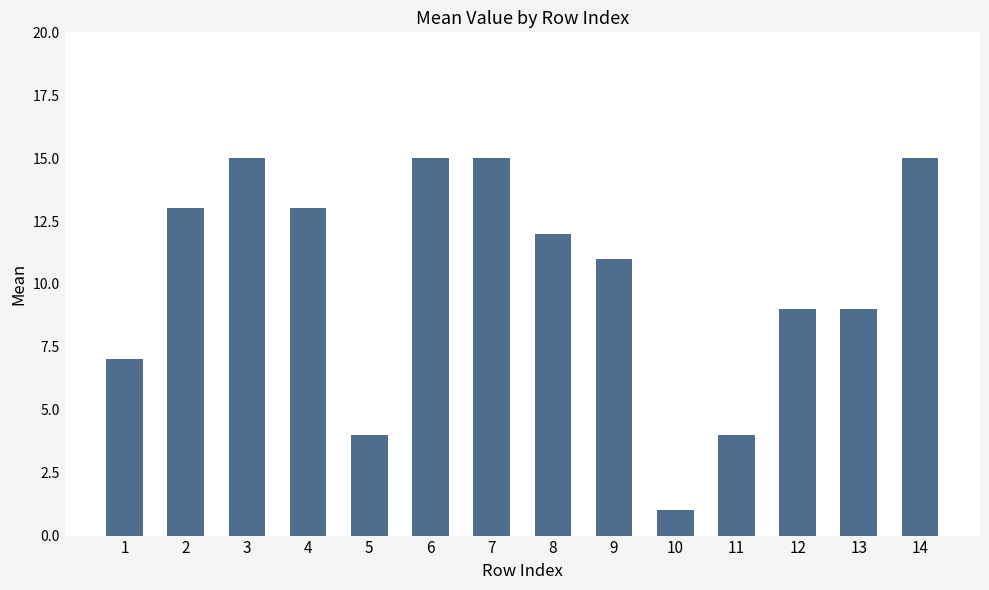

At which category does the chart reach its minimum across all series?

10